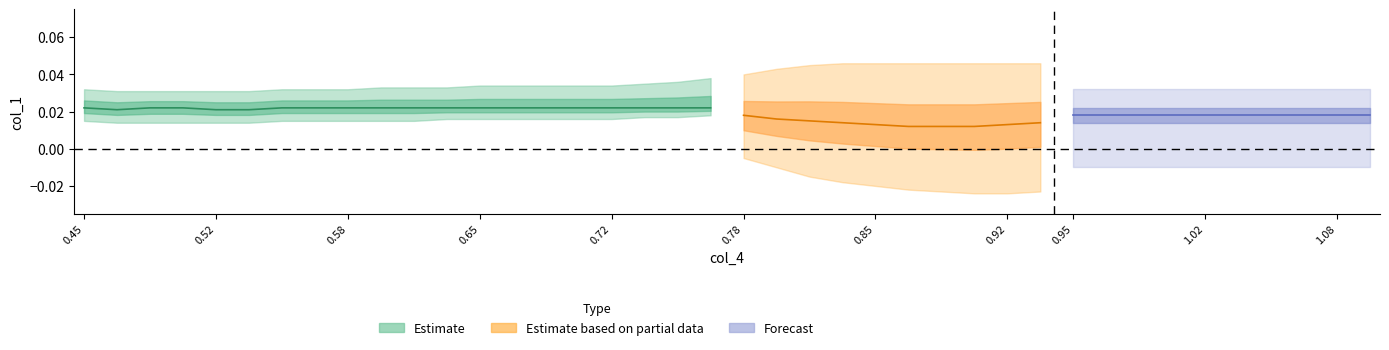

What is the value of the col_4_estimate point at the 13th from the left?

0.7